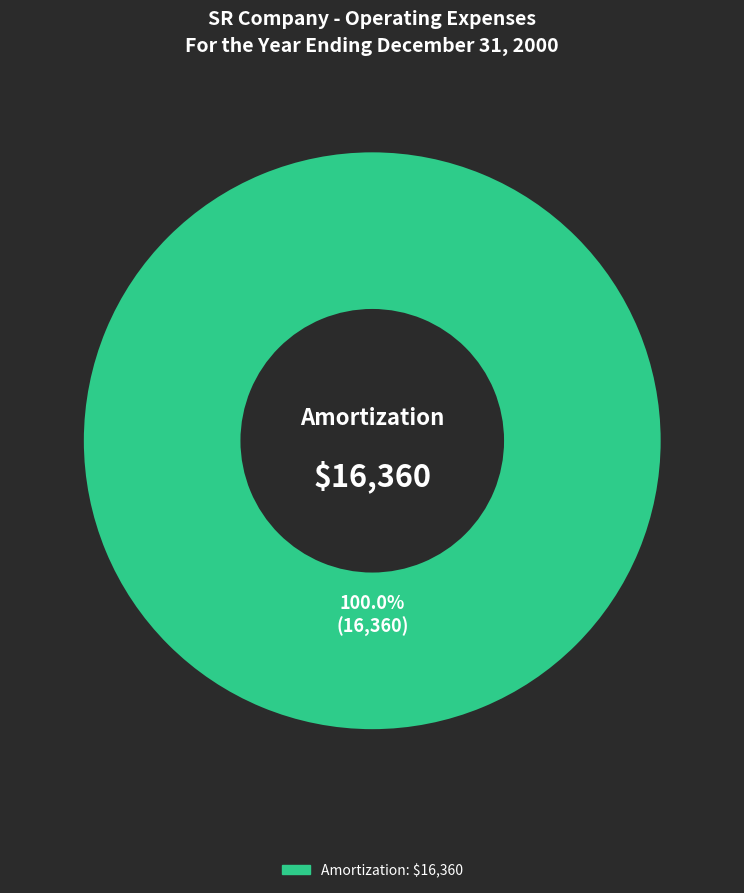

Is there any slice that represents more than half of the pie?

Yes